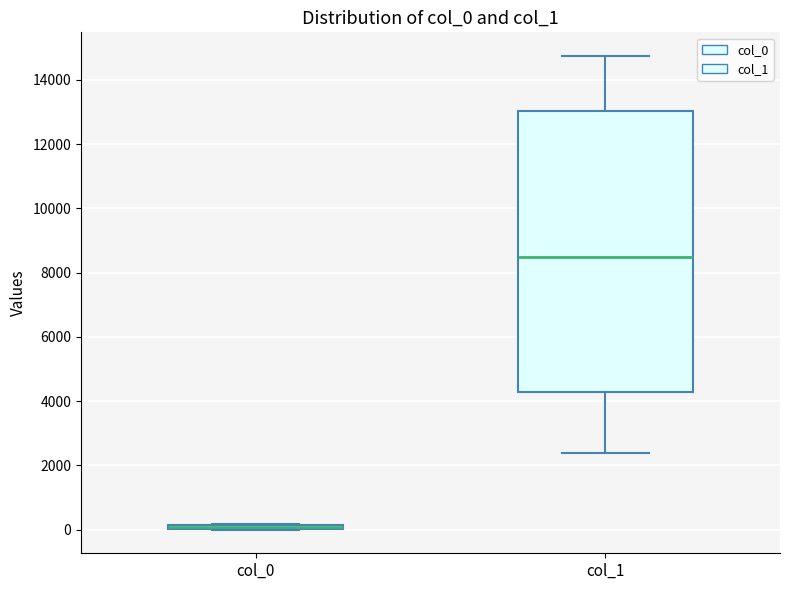

Which box has the lowest median line?

col_0